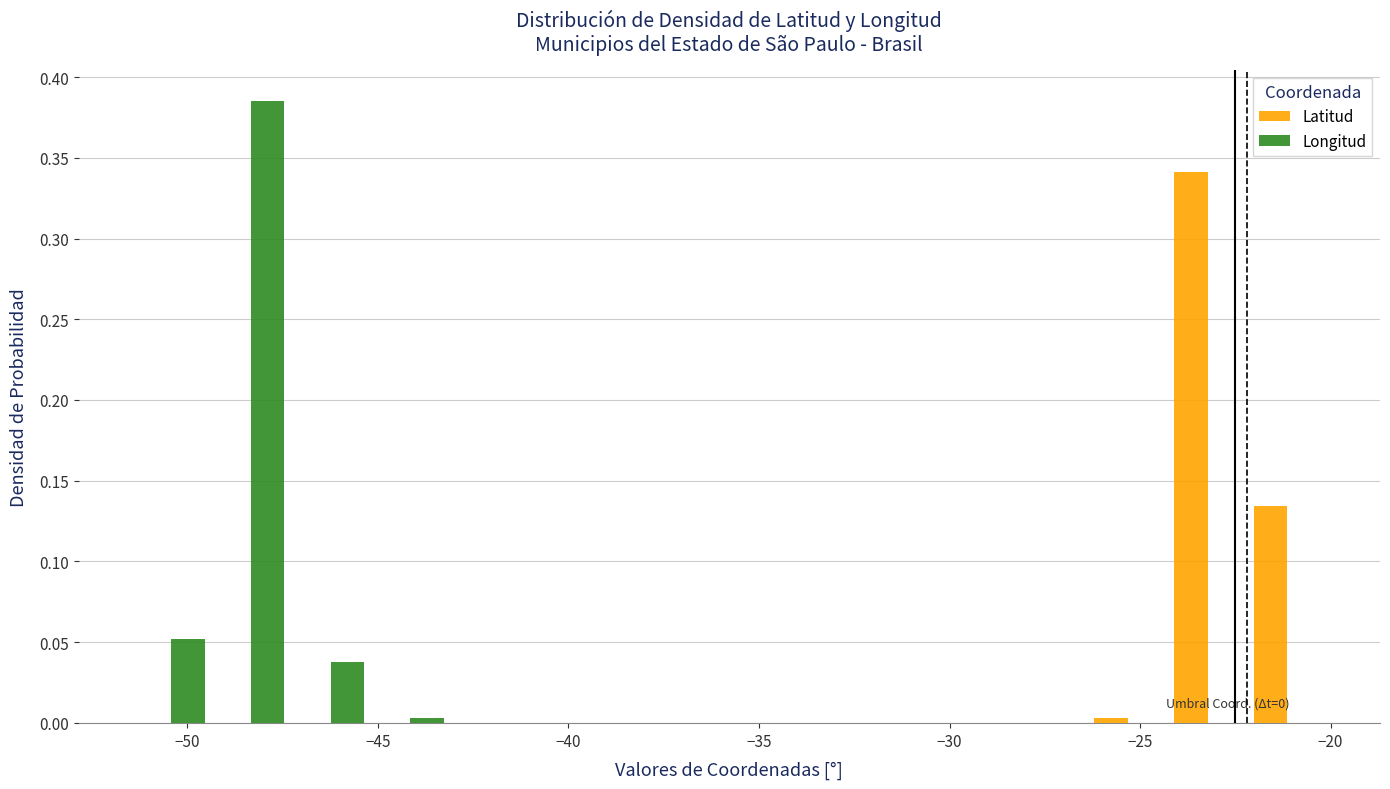

In the Latitud series, which range on the x-axis has the tallest bar?

-24.5 to -22.0